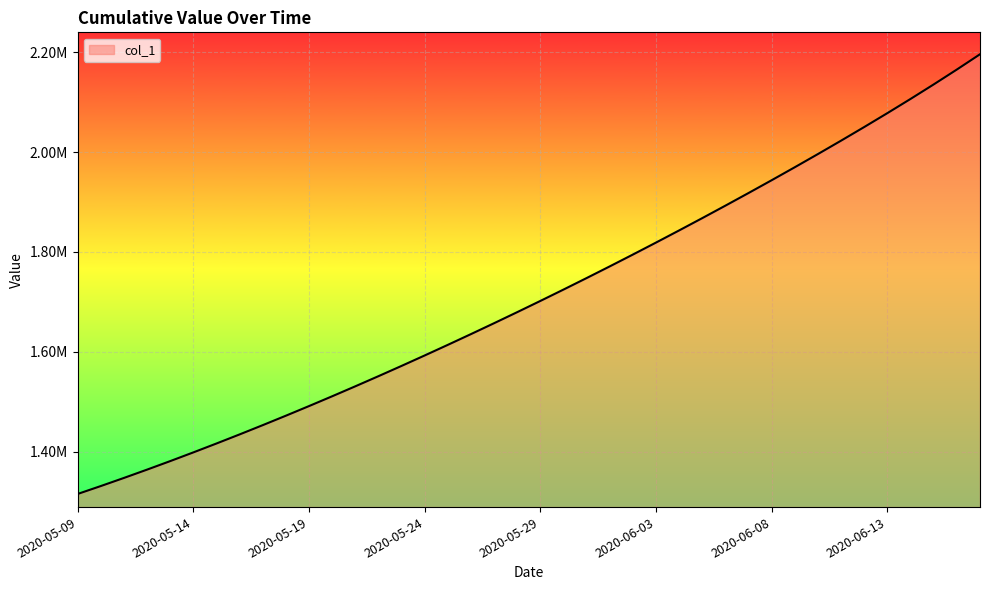

List the labels in order of value, smallest first.

2020-05-09, 2020-05-10, 2020-05-11, 2020-05-12, 2020-05-13, 2020-05-14, 2020-05-15, 2020-05-16, 2020-05-17, 2020-05-18, 2020-05-19, 2020-05-20, 2020-05-21, 2020-05-22, 2020-05-23, 2020-05-24, 2020-05-25, 2020-05-26, 2020-05-27, 2020-05-28, 2020-05-29, 2020-05-30, 2020-05-31, 2020-06-01, 2020-06-02, 2020-06-03, 2020-06-04, 2020-06-05, 2020-06-06, 2020-06-07, 2020-06-08, 2020-06-09, 2020-06-10, 2020-06-11, 2020-06-12, 2020-06-13, 2020-06-14, 2020-06-15, 2020-06-16, 2020-06-17